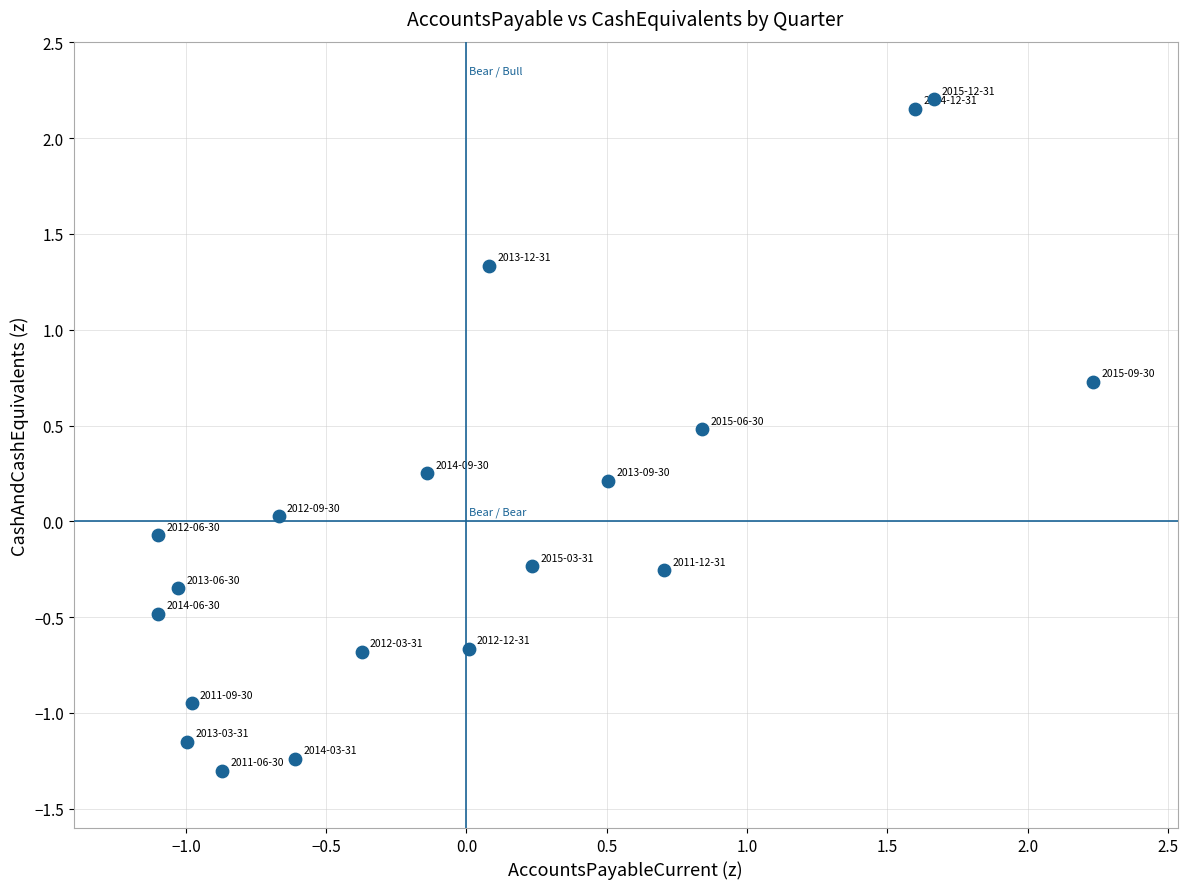

What is the range of X values (max minus min)?

3.3